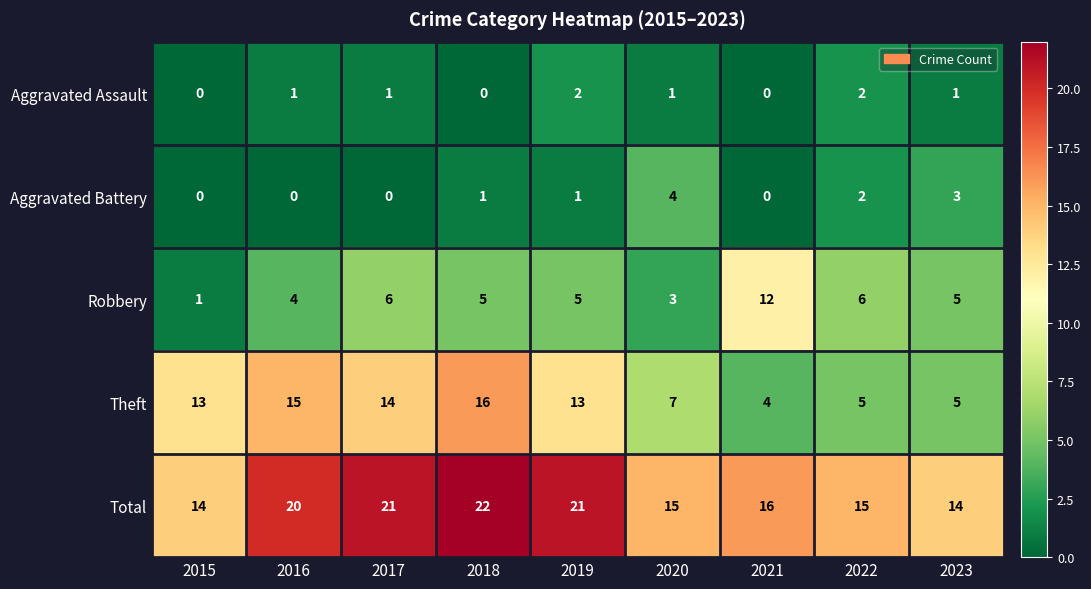

What is the difference between the maximum and minimum values in the Aggravated Battery series?

4